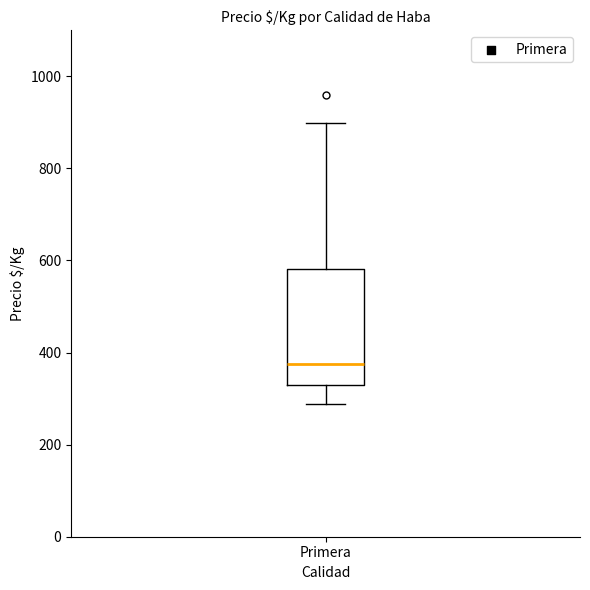

Transcribe this box plot: give where the median line is, the range the box spans, and where the two whiskers end, as read against the y-axis. The values are not printed on the chart, so give them approximately, as read against the axis.

median 380, box 340 to 580, whiskers 280 to 900